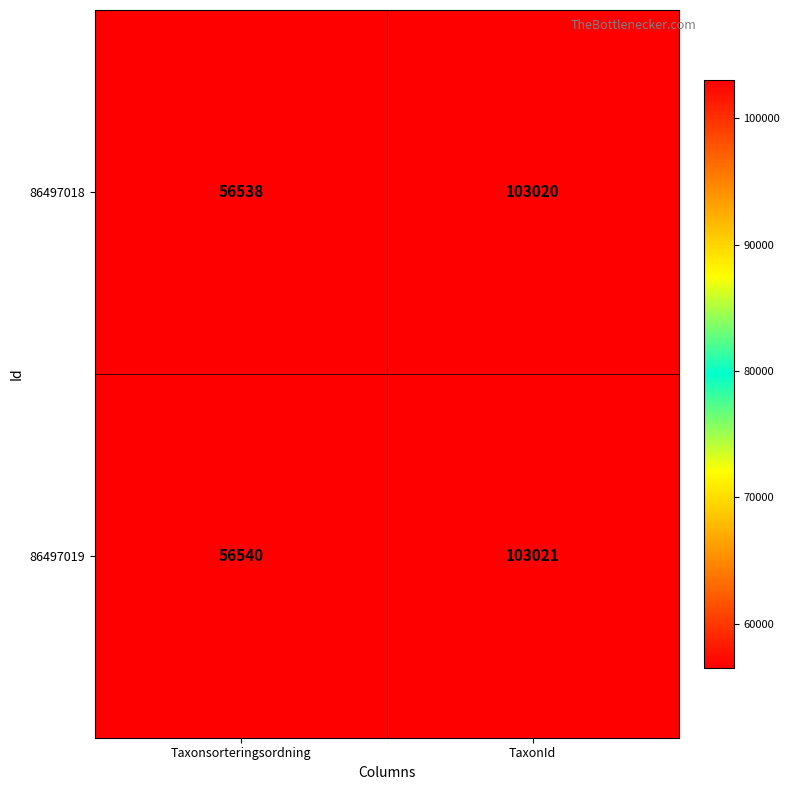

What value does the 86497019 series have at TaxonId, to the nearest 50?

103000